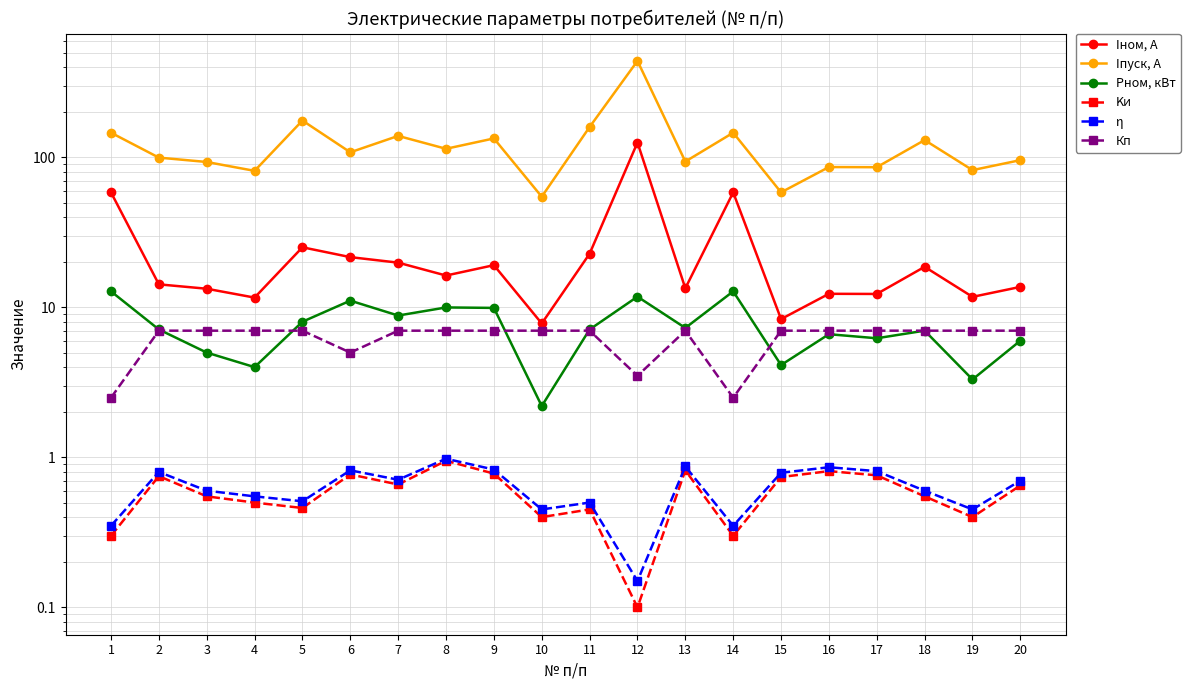

Is this an area chart (filled region under the line)?

No